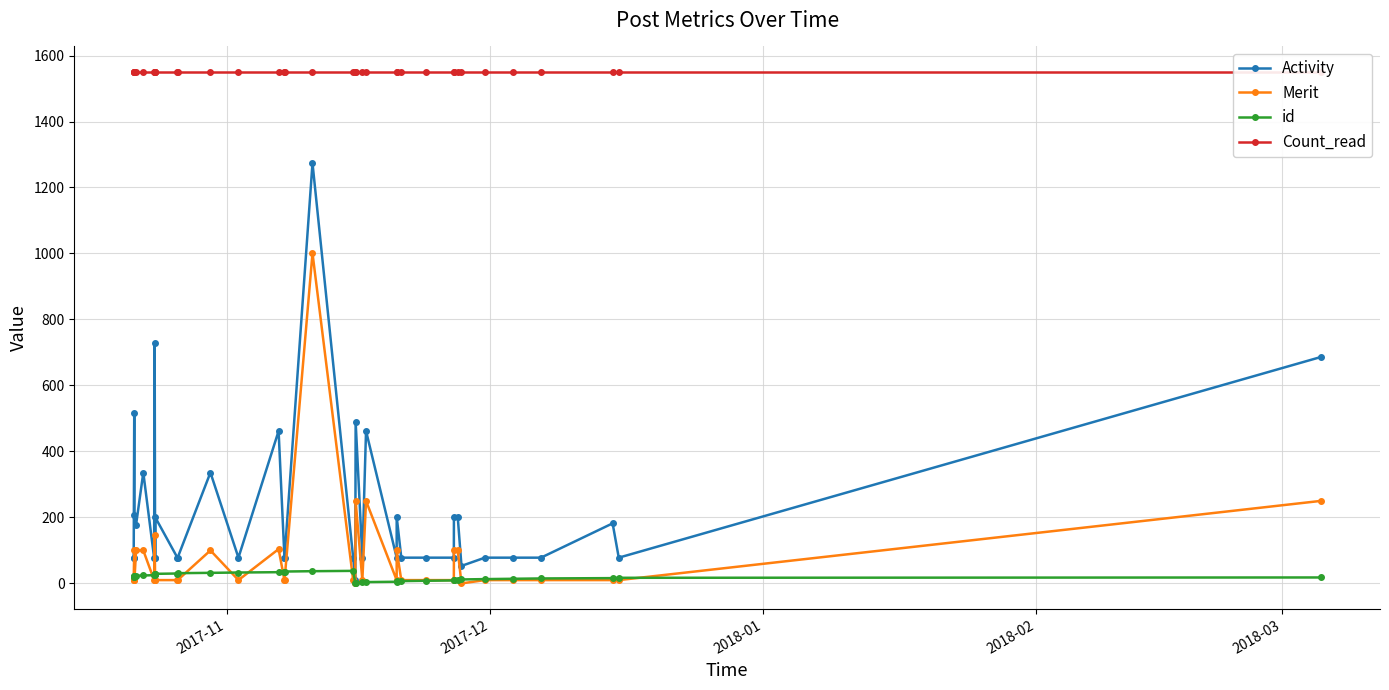

Reading left to right, transcribe all the data shown in this chart.

Activity: 78	78	518	208	178	336	78	728	78	78	200	78	78	336	78	462	78	78	1274	78	11	490	78	462	78	202	78	78	78	202	202	53	78	78	78	182	78	686
Merit: 10	10	101	10	100	100	10	147	10	10	10	10	10	100	10	104	10	10	1001	10	0	250	10	250	10	100	10	10	10	100	100	0	10	10	10	10	10	250
id: 19	20	21	22	23	24	25	26	27	28	29	30	31	32	33	34	35	36	37	38	1	2	3	4	5	6	7	8	9	10	11	12	13	14	15	16	17	18
Count_read: 1550	1550	1550	1550	1550	1550	1550	1550	1550	1550	1550	1550	1550	1550	1550	1550	1550	1550	1550	1550	1550	1550	1550	1550	1550	1550	1550	1550	1550	1550	1550	1550	1550	1550	1550	1550	1550	1550